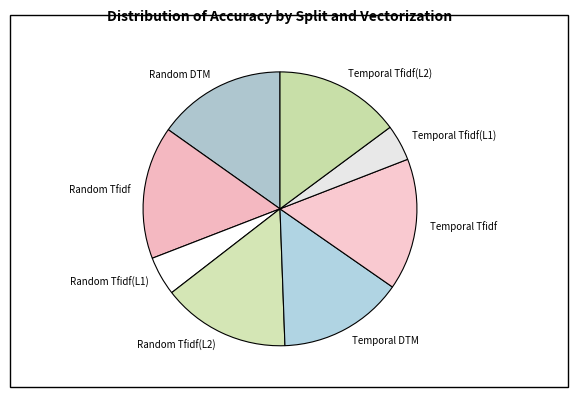

How many slices are in this pie chart?

8